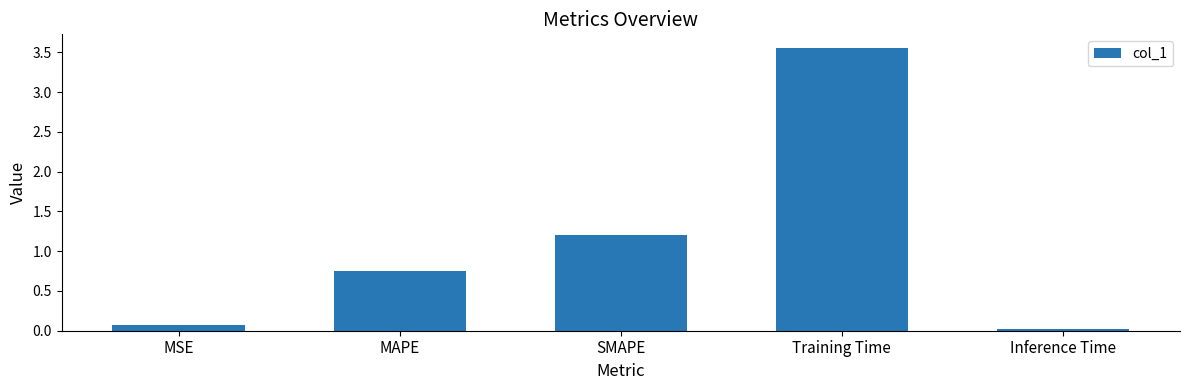

What is the label of the 3rd bar from the right?

SMAPE